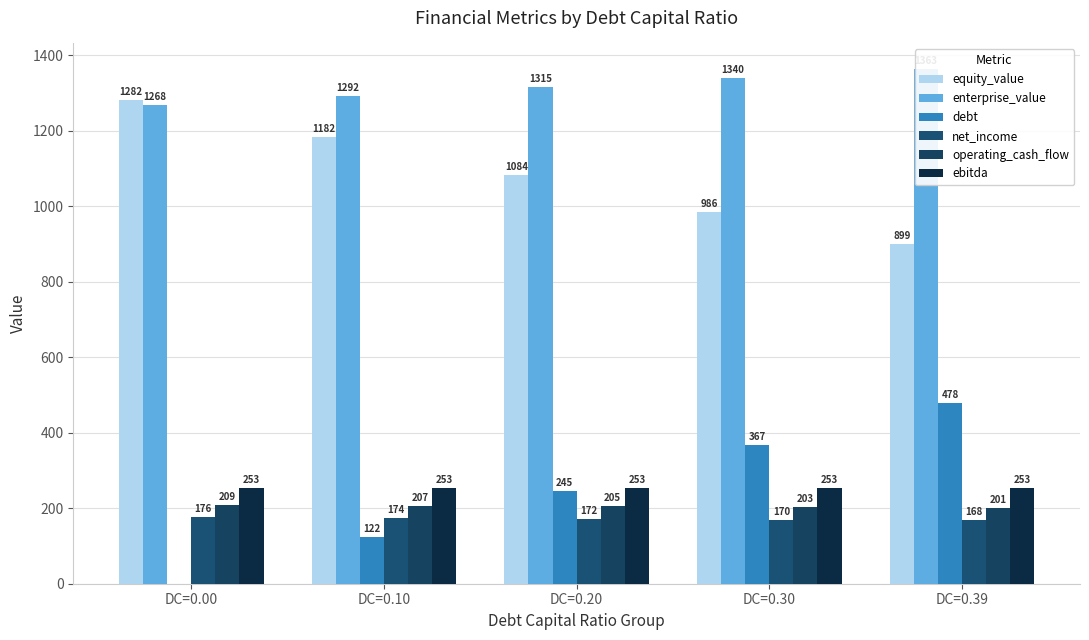

What are all the series names shown in the legend?

equity_value, enterprise_value, debt, net_income, operating_cash_flow, ebitda